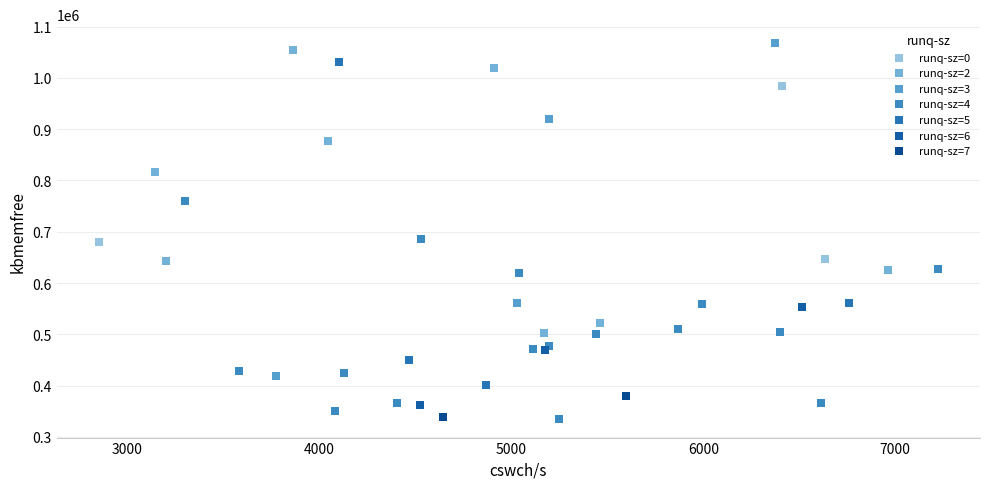

What are all the series names shown in the legend?

runq-sz=0, runq-sz=2, runq-sz=3, runq-sz=4, runq-sz=5, runq-sz=6, runq-sz=7